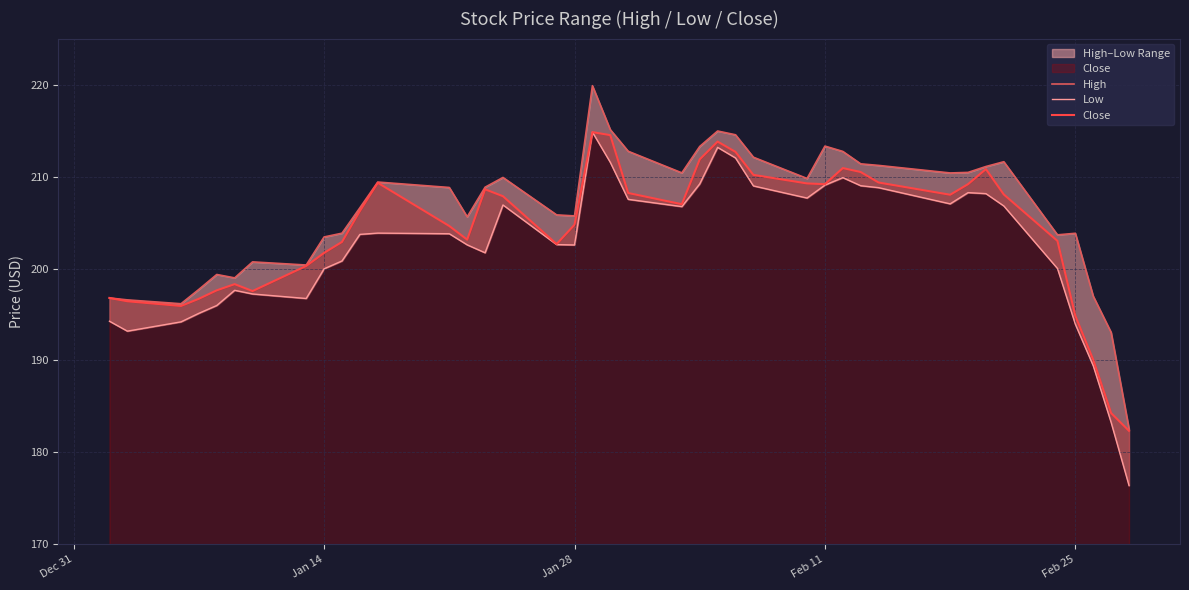

What is the sum of all Close values?

8164.3